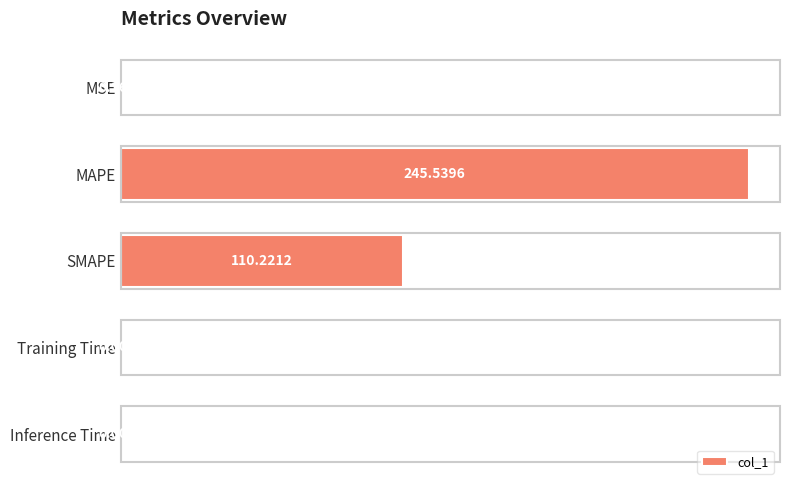

Which has a higher value, SMAPE or Inference Time?

SMAPE